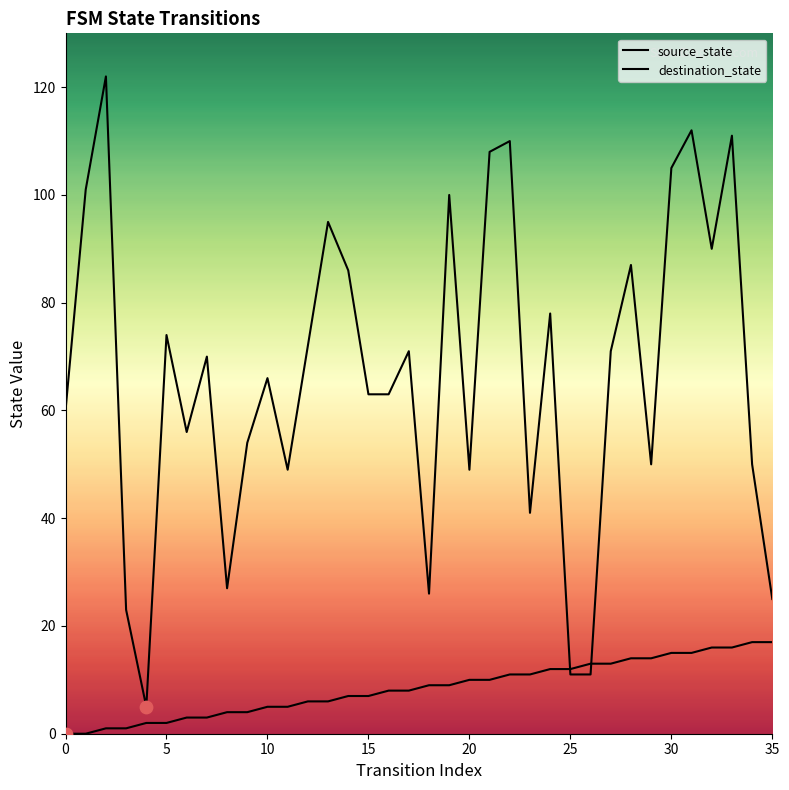

What is the total value across all series at 24?

90